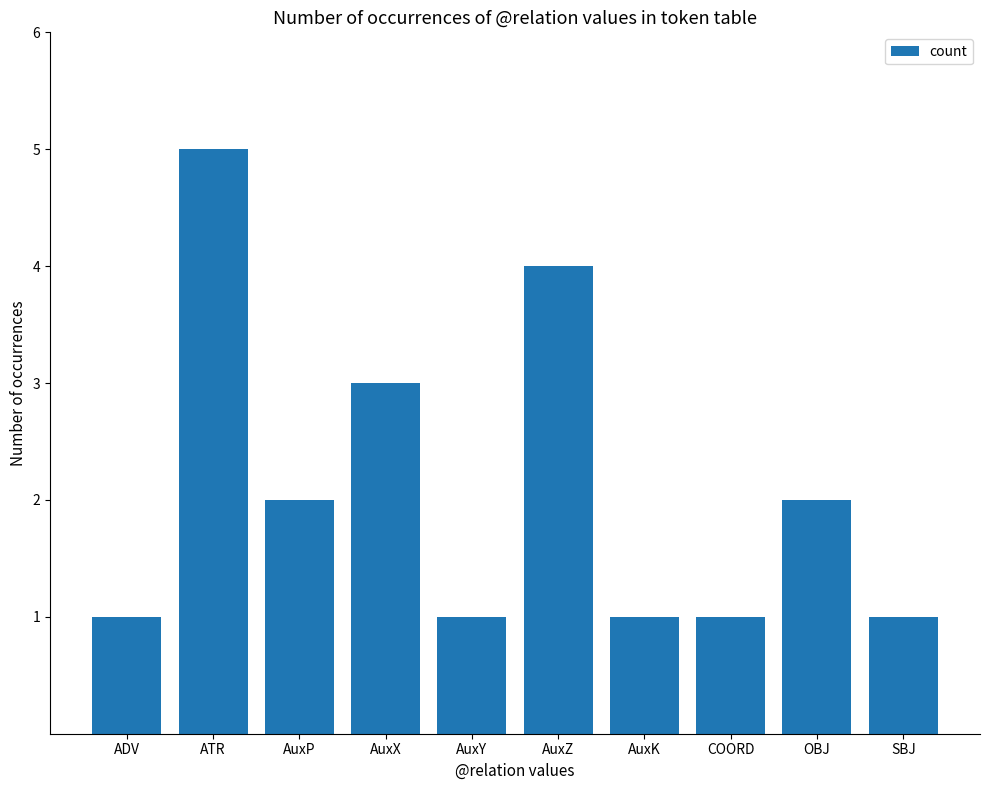

What is the maximum value shown in the chart?

5